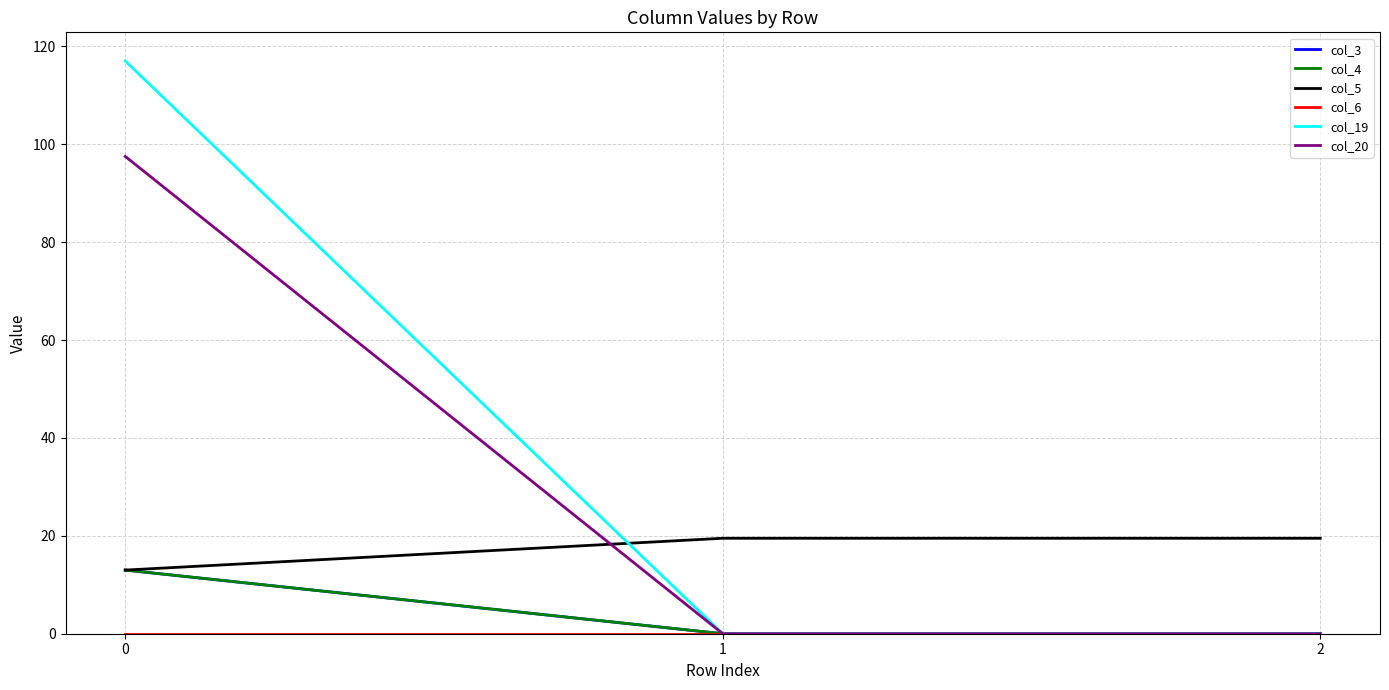

Is this an area chart (filled region under the line)?

No